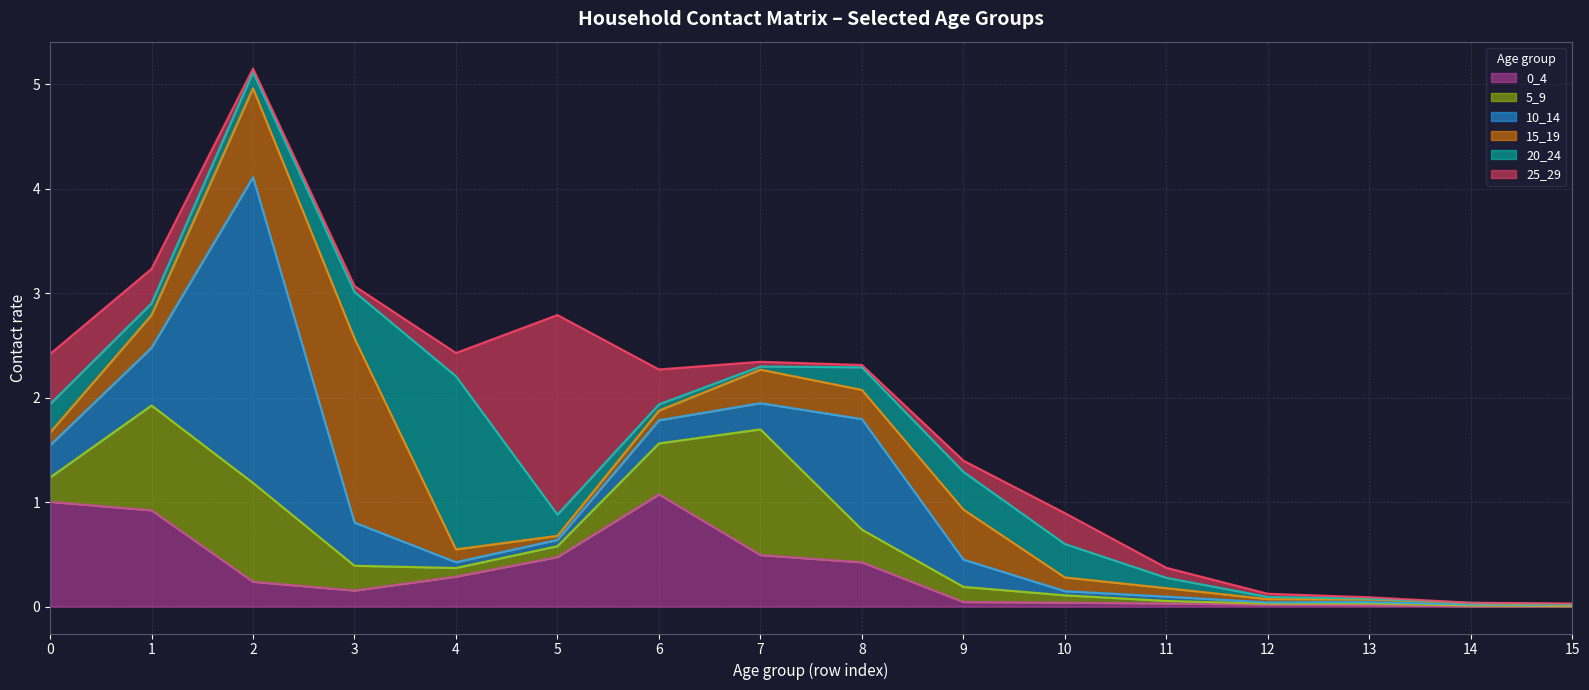

Which has a higher value, 9 or 11?

9